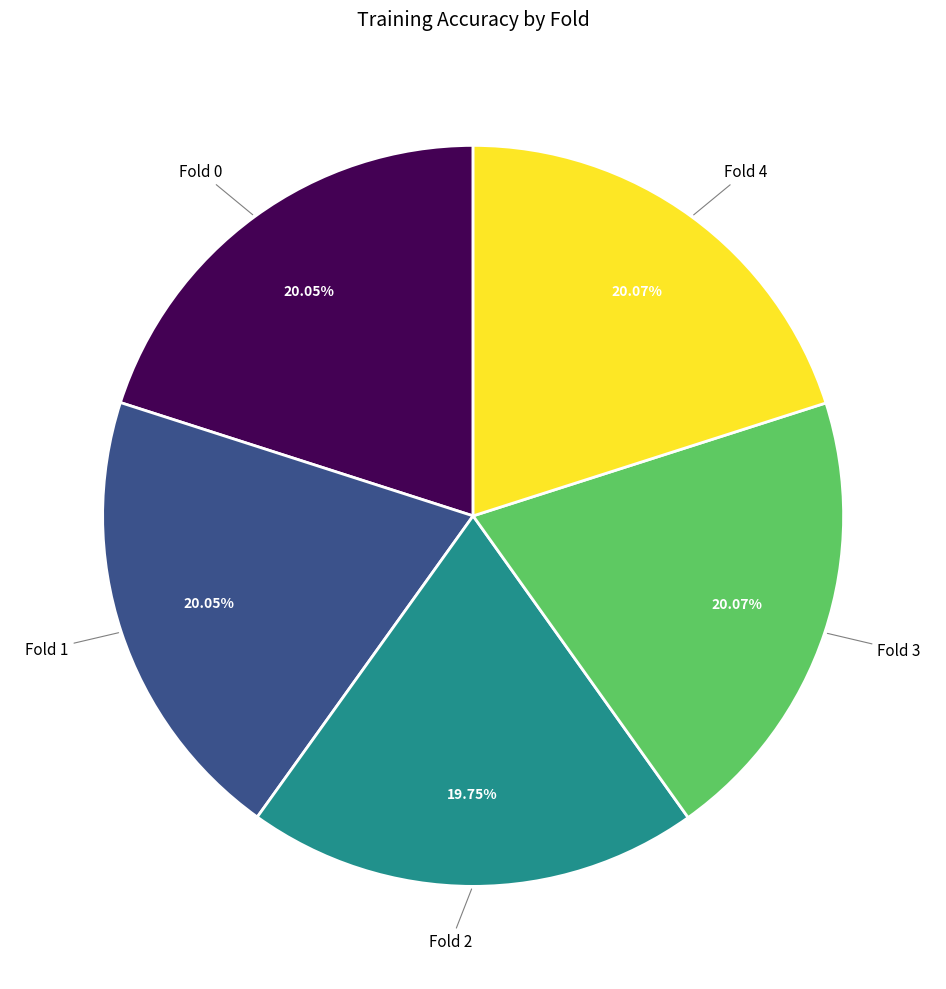

How many segments does this pie chart have?

5